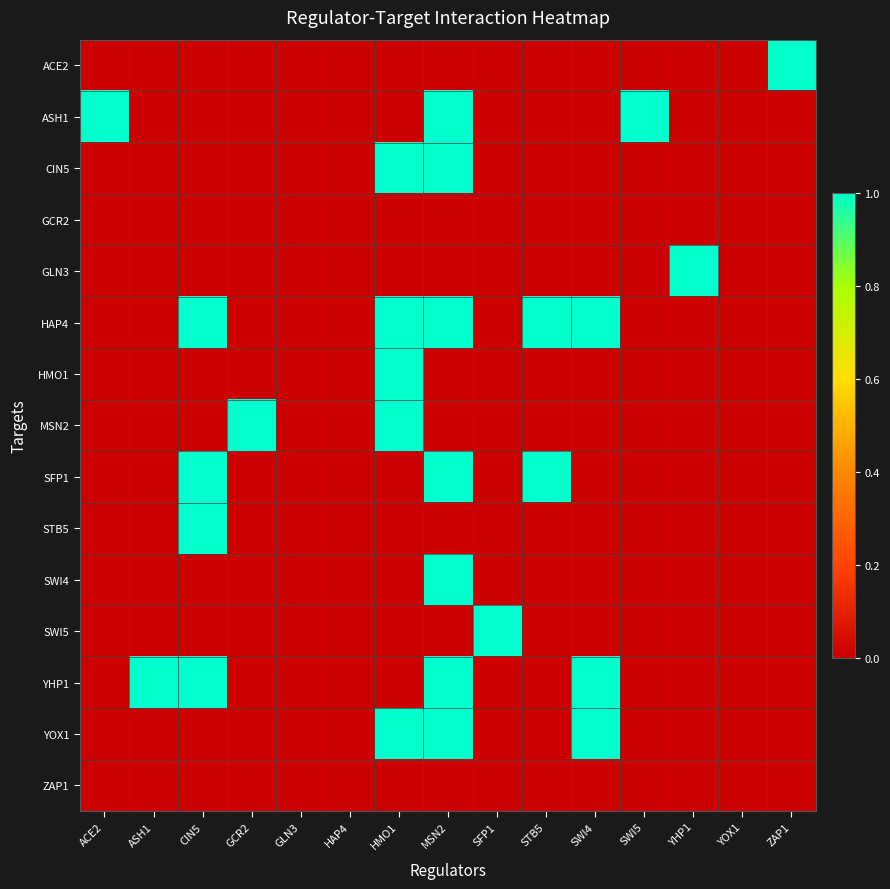

What is the total value across all series at SWI4?

3